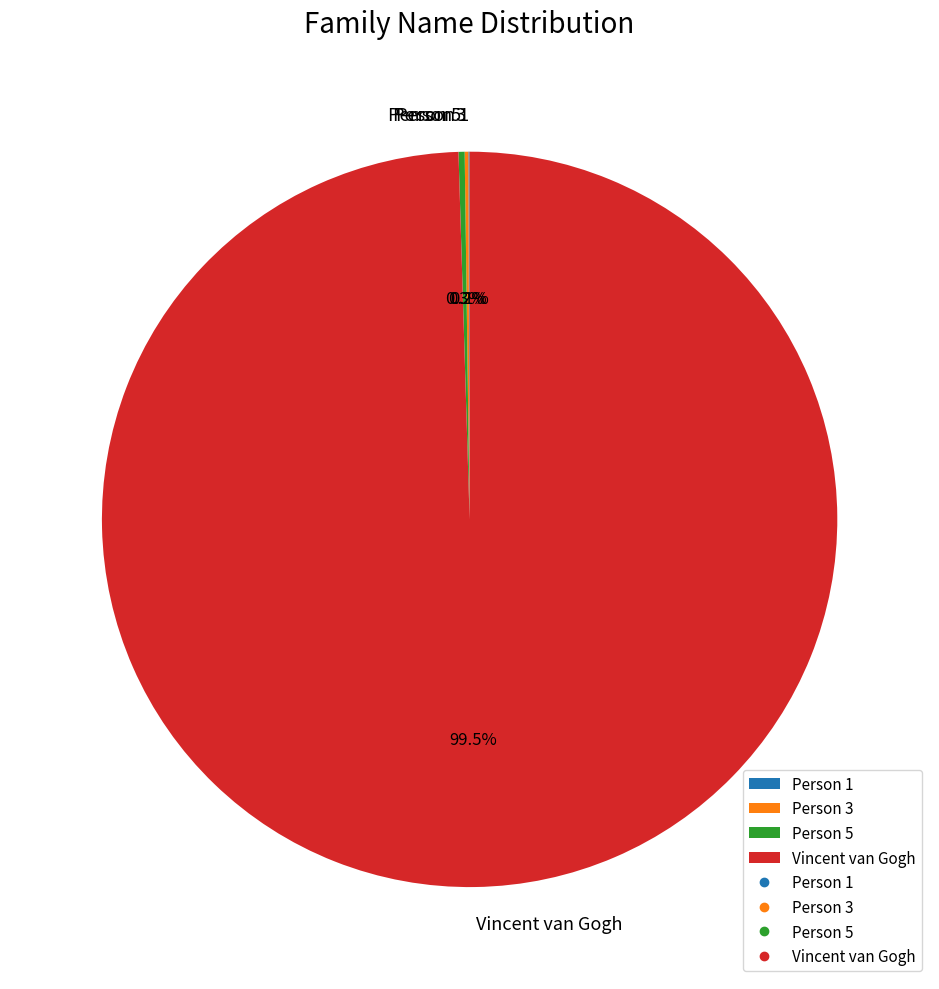

To the nearest percent, what is the difference between the largest and smallest slice percentages?

99%